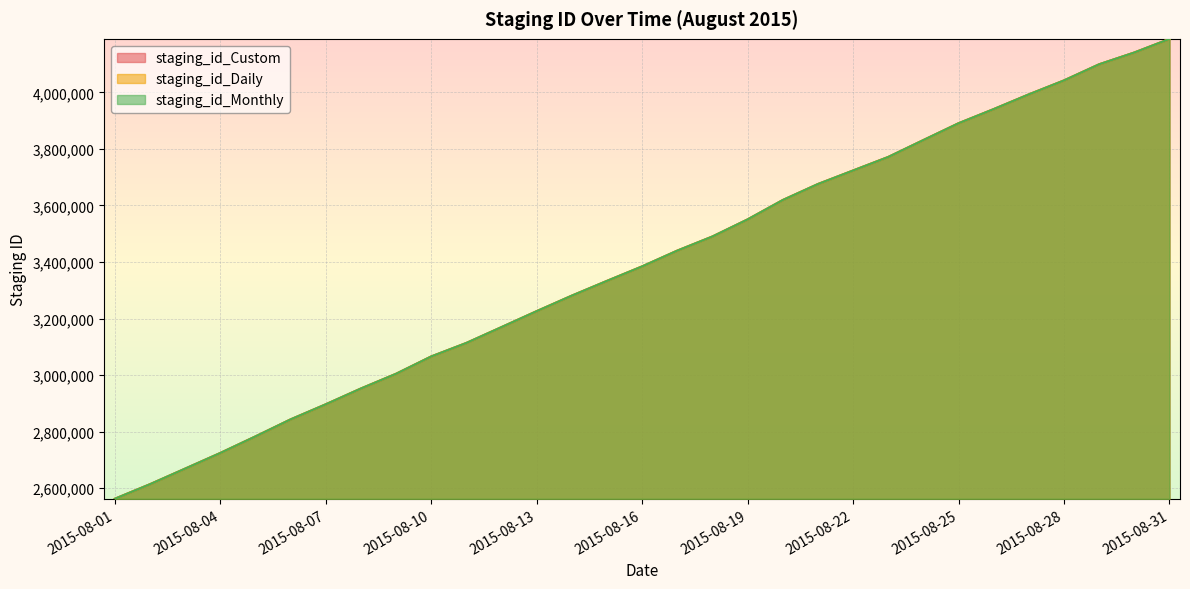

How many data points in staging_id_Monthly are above 3384385?

15